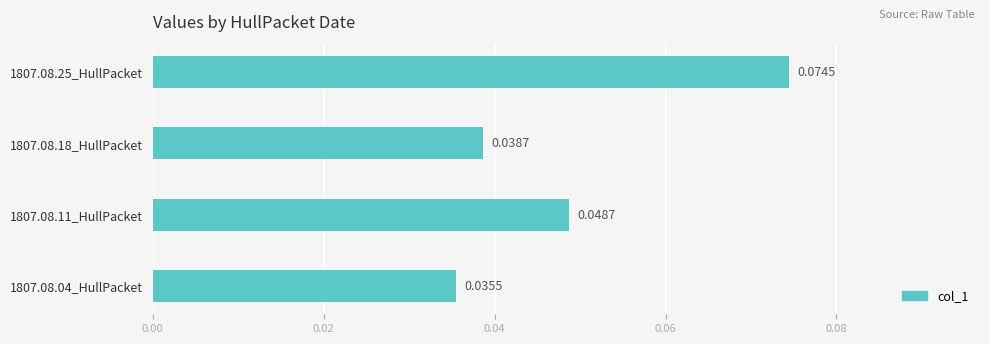

Between 1807.08.11_HullPacket and 1807.08.25_HullPacket, which is larger?

1807.08.25_HullPacket